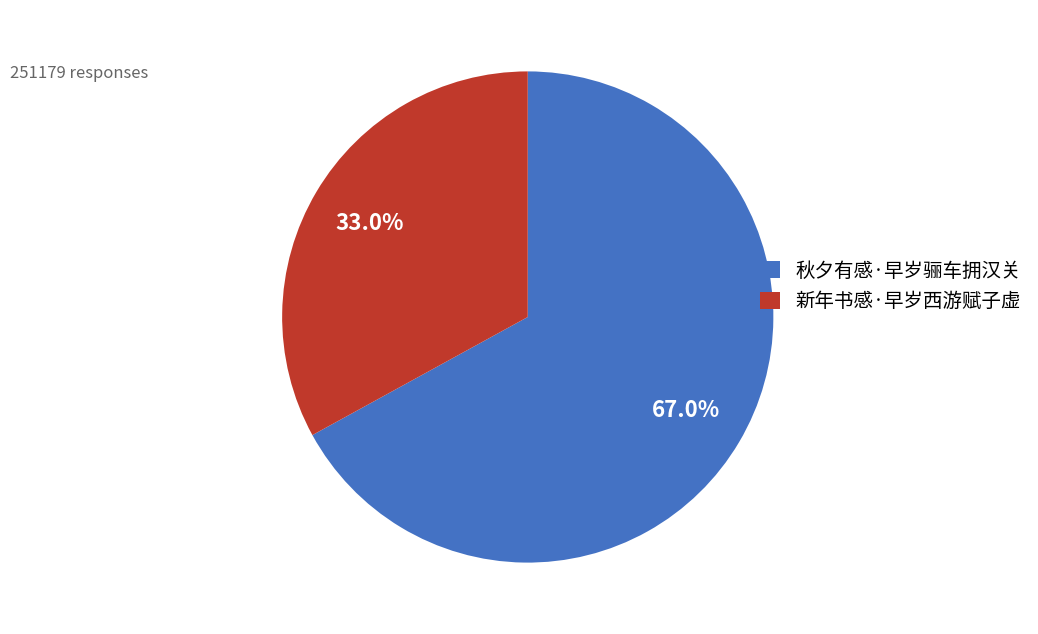

Which category has the smallest portion of the pie?

新年书感·早岁西游赋子虚